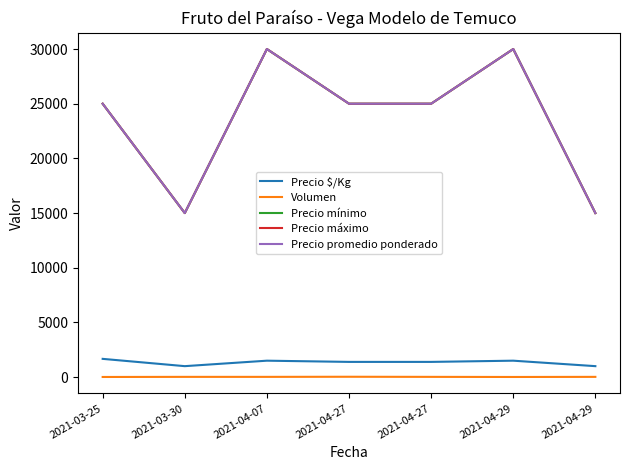

At how many categories does at least one series exceed 17391?

5